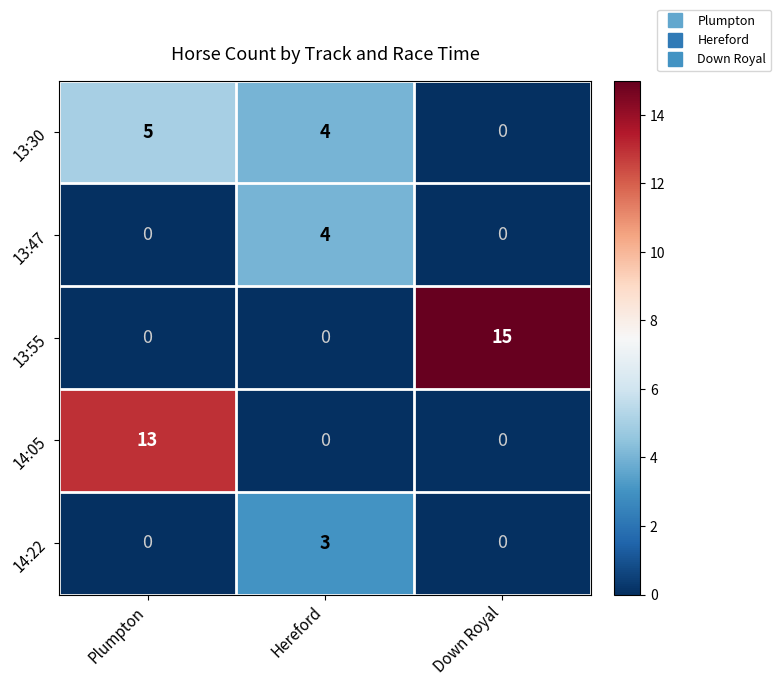

What is the maximum value for 14:22?

3